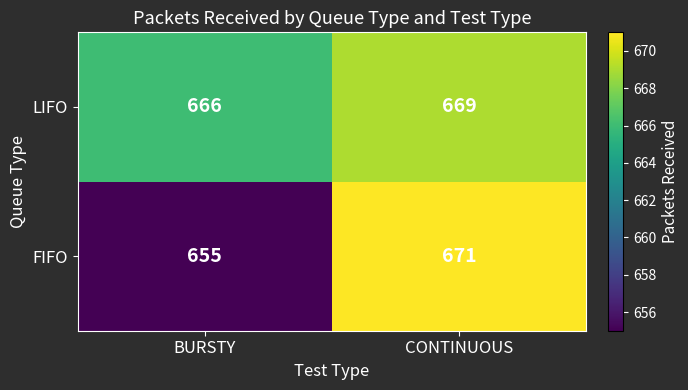

What is the difference between the LIFO values at CONTINUOUS and BURSTY?

3